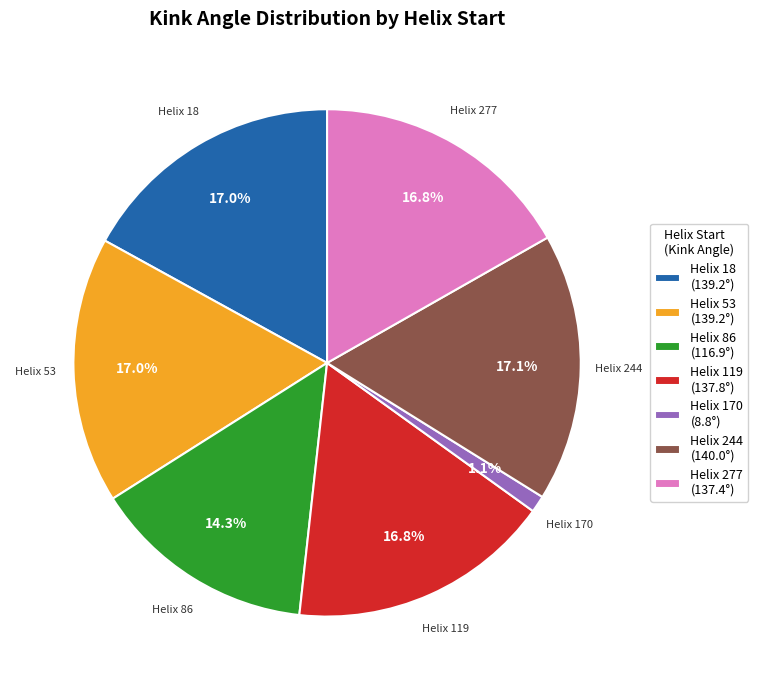

What is the smallest slice in the pie chart?

Helix 170 (8.8°)